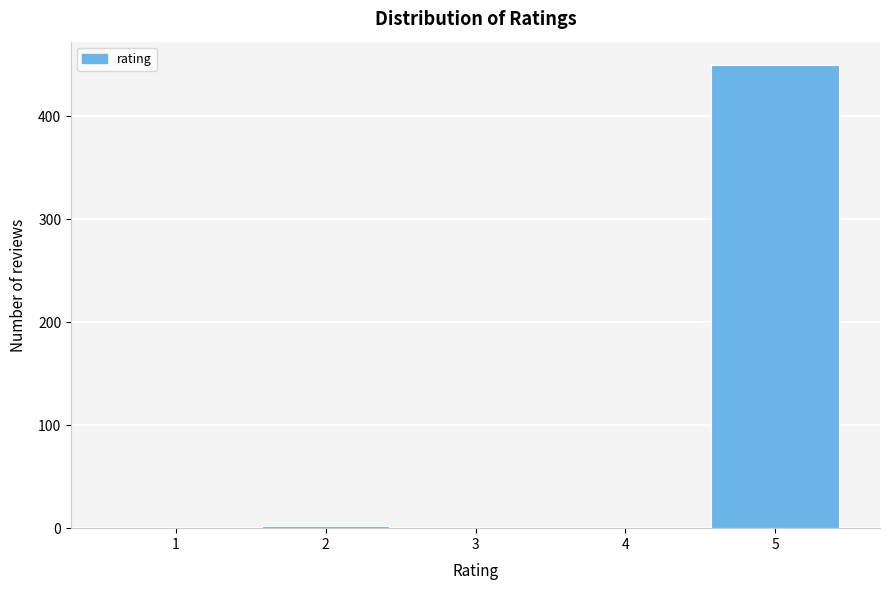

What is the sum of all values?

454